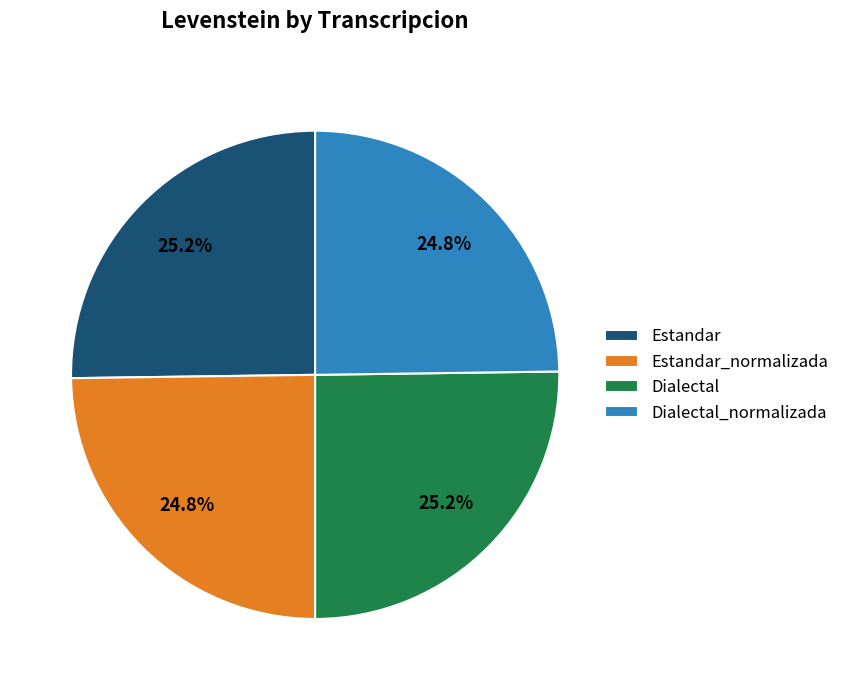

What is the ratio of the value at Estandar_normalizada to the value at Estandar?

1.0